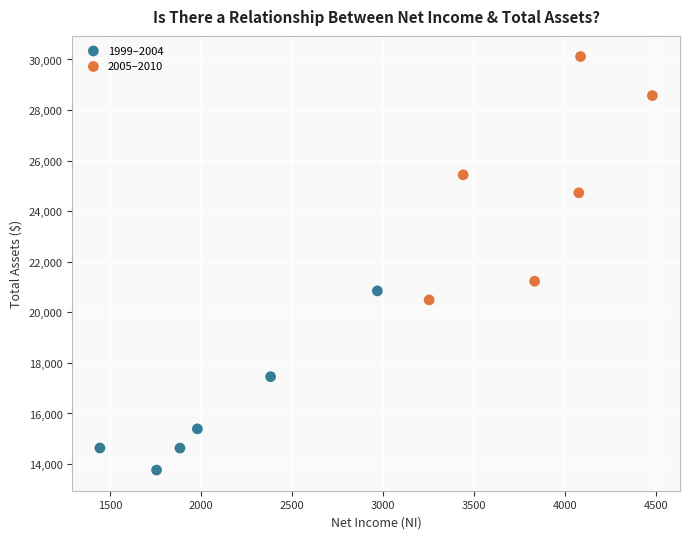

Which series has the widest spread of Y values?

2005–2010